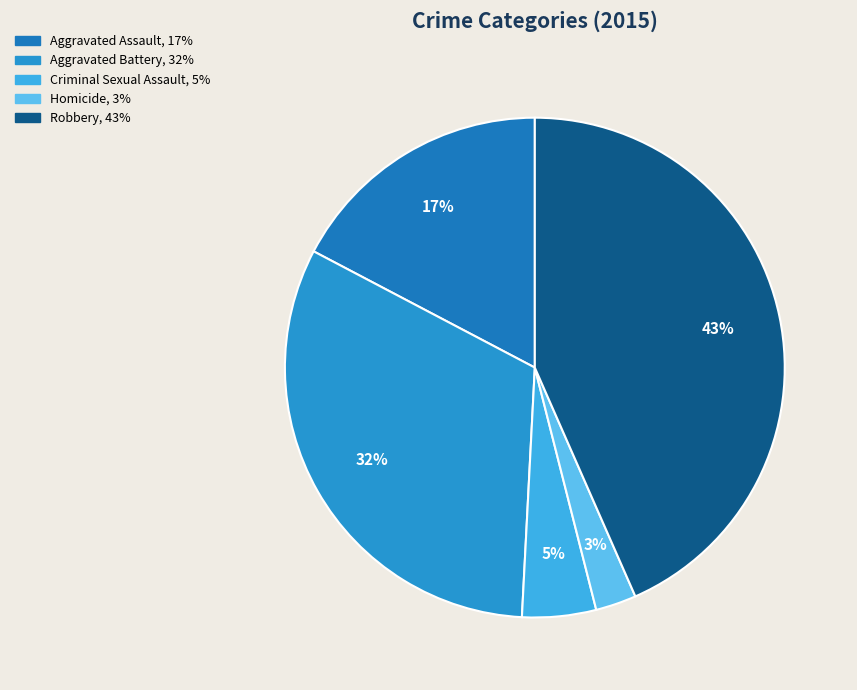

To the nearest percent, what portion does Criminal Sexual Assault represent?

5%